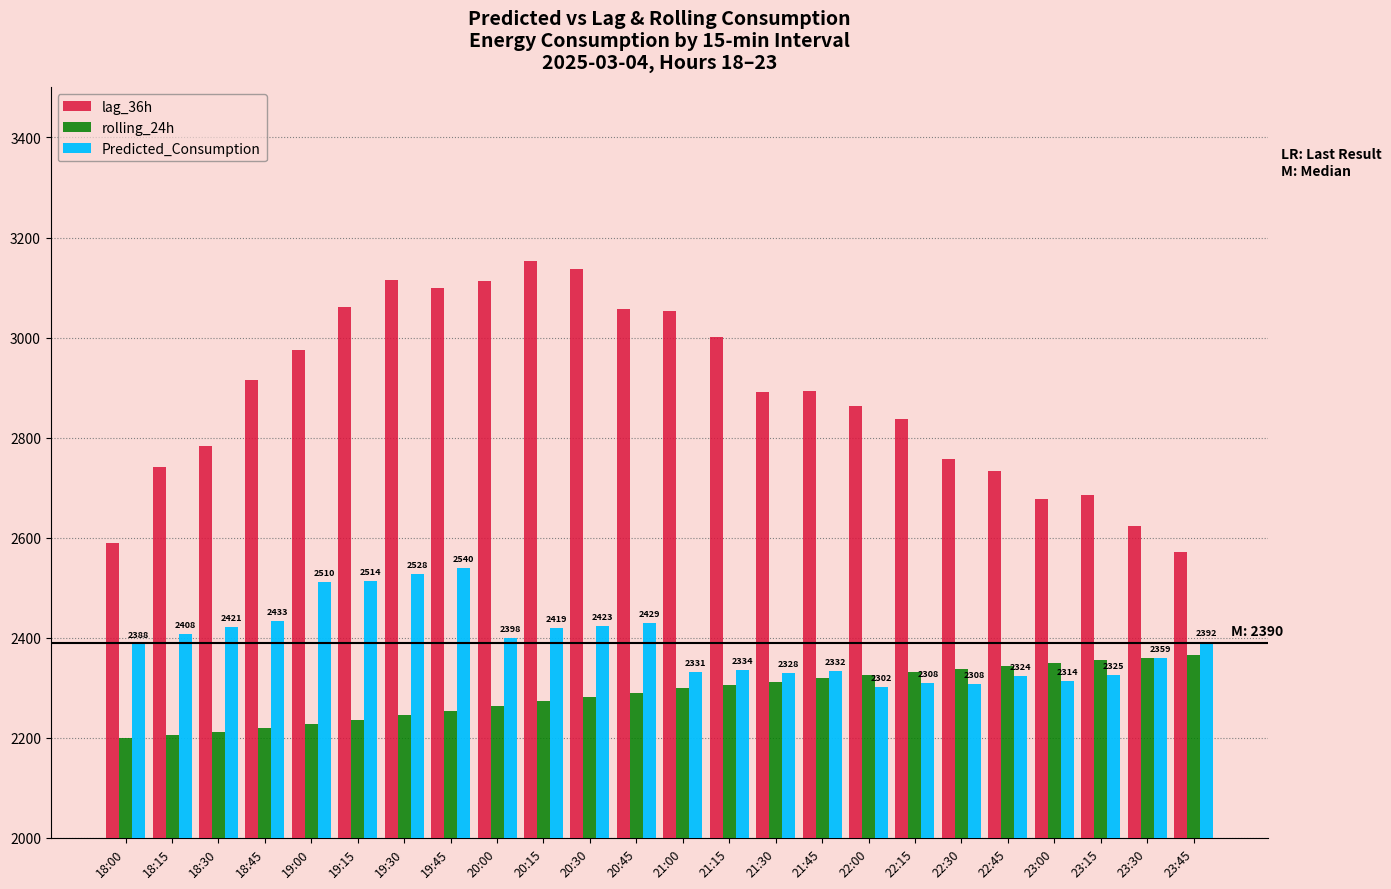

What is the label of the 12th bar from the right?

21:00